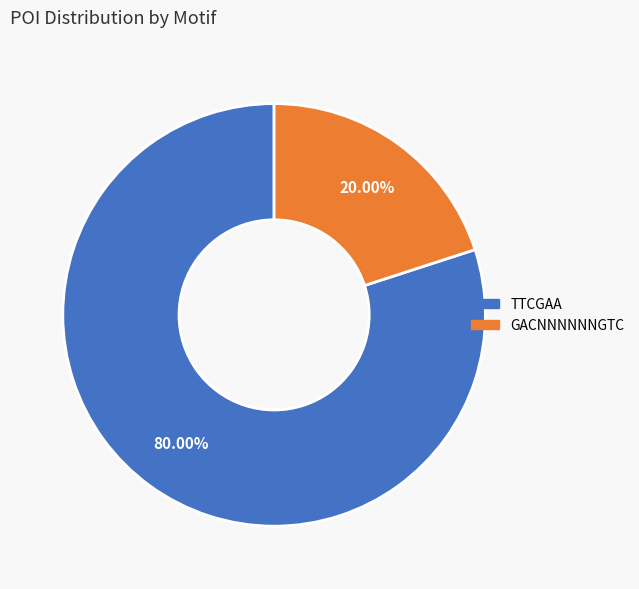

Which category has the biggest portion of the pie?

TTCGAA